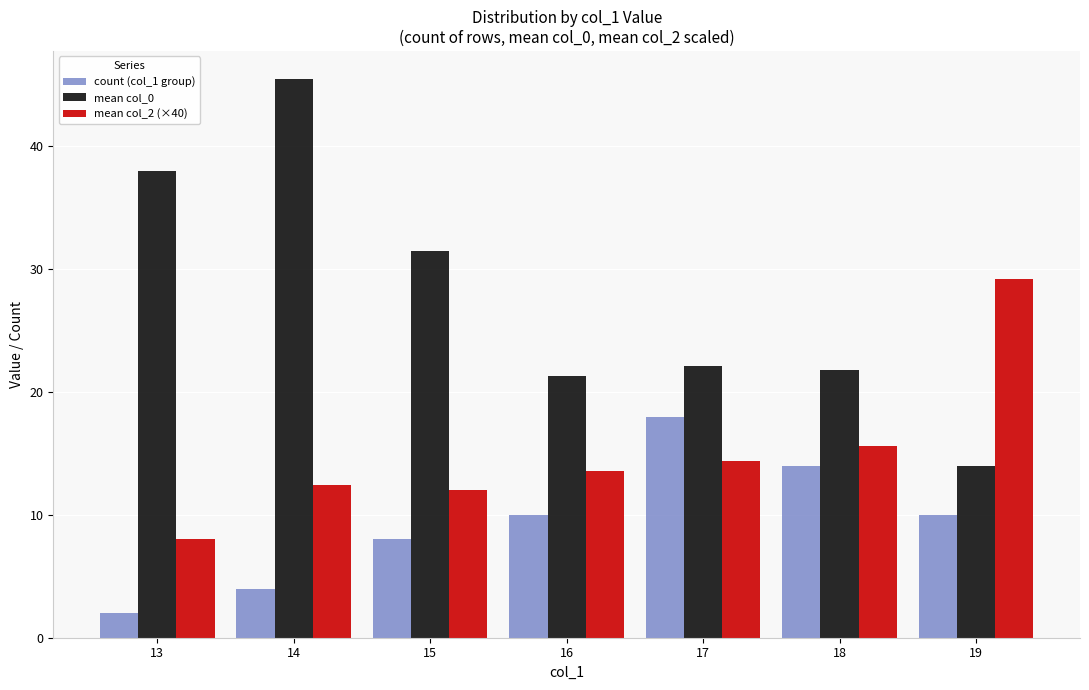

True or false: mean col_2 (×40) has a value of 13.6 at 16.

True